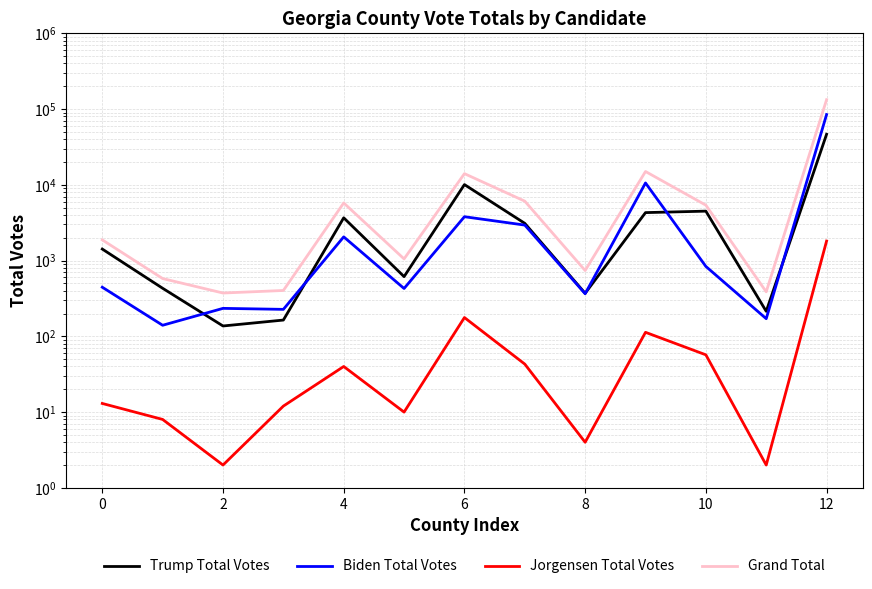

True or false: Jorgensen Total Votes and Trump Total Votes intersect in this chart.

False